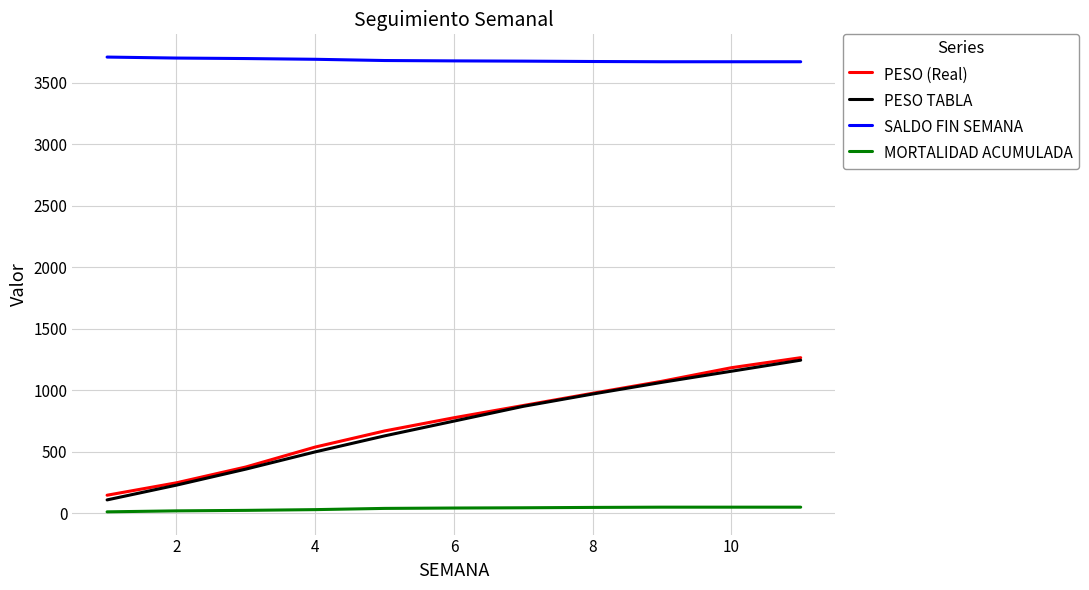

True or false: PESO TABLA and SALDO FIN SEMANA cross at least once.

False